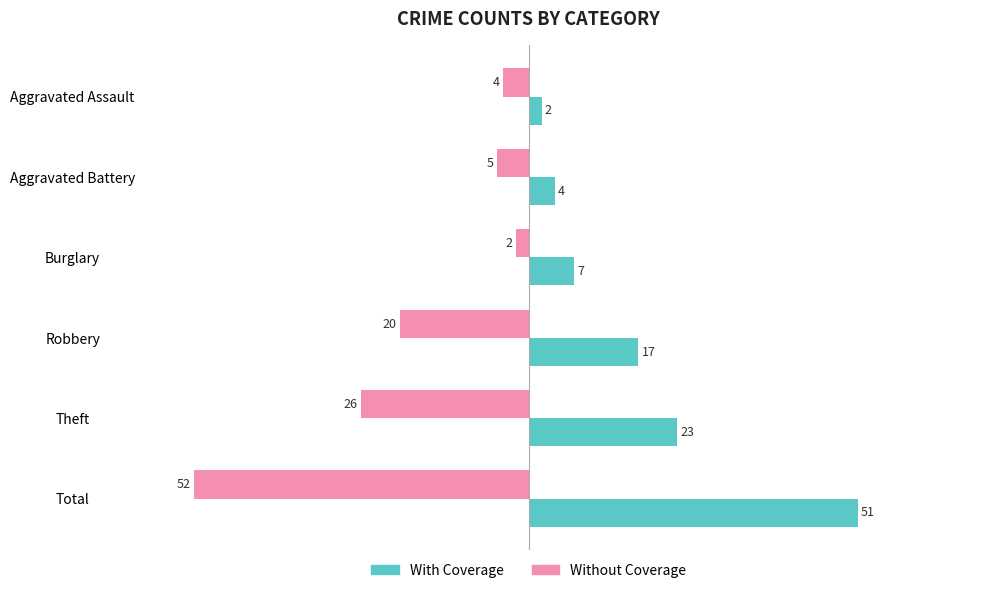

What are all the series names shown in the legend?

With Coverage, Without Coverage